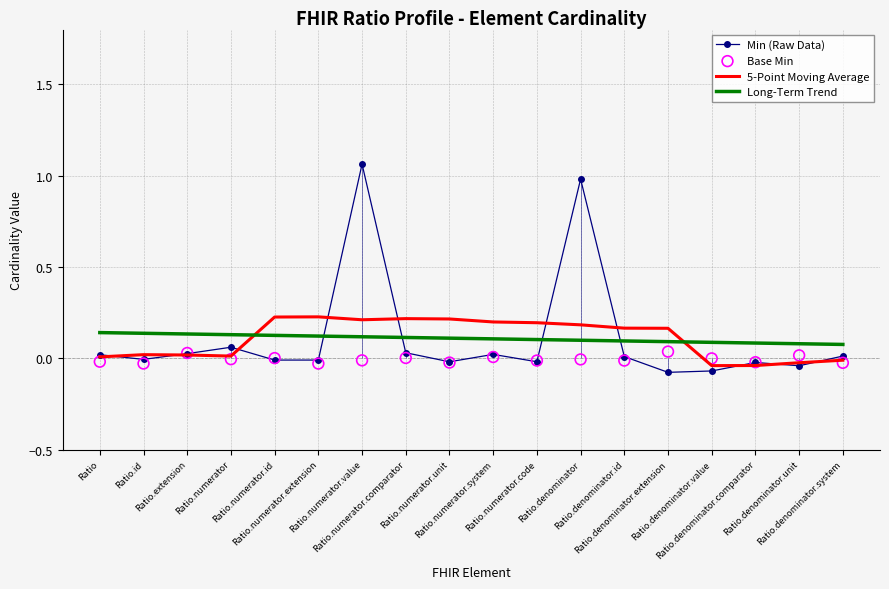

Which series has the largest total across all categories?

Long-Term Trend